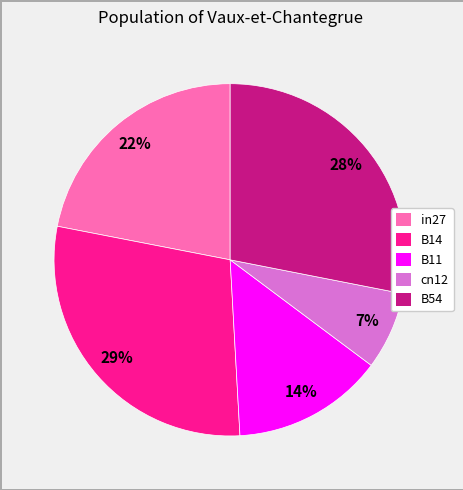

To the nearest percent, what is the difference between the B14 and B11 slice percentages?

15%